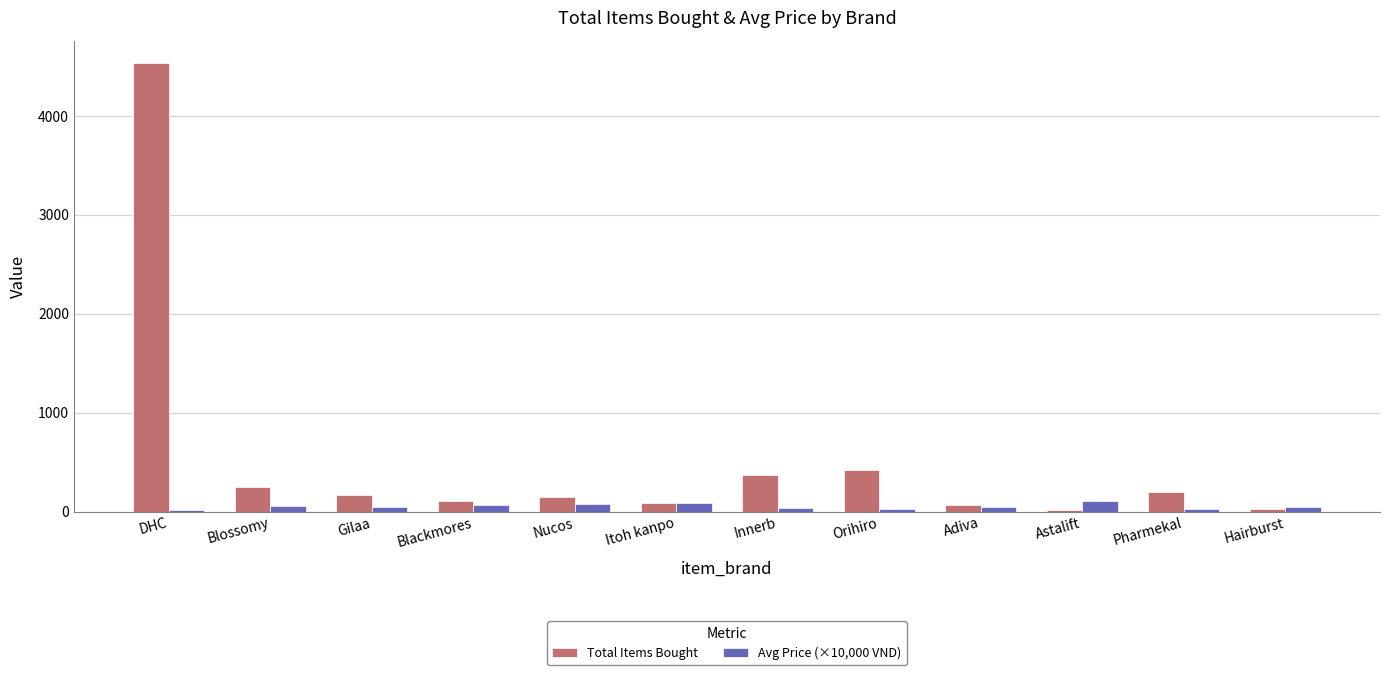

Count the number of categories in the chart.

12